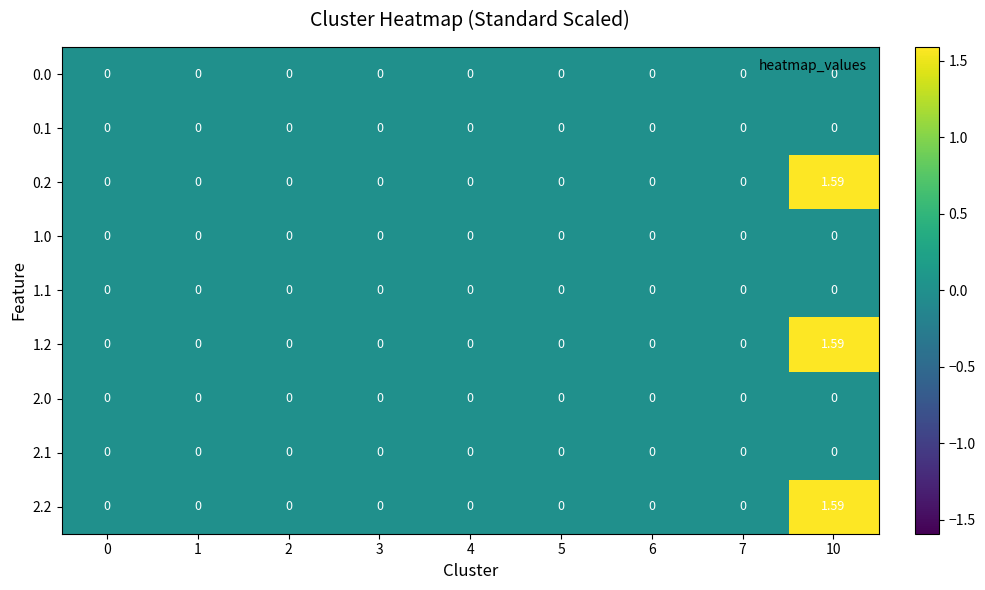

How many data points does each series have?

9